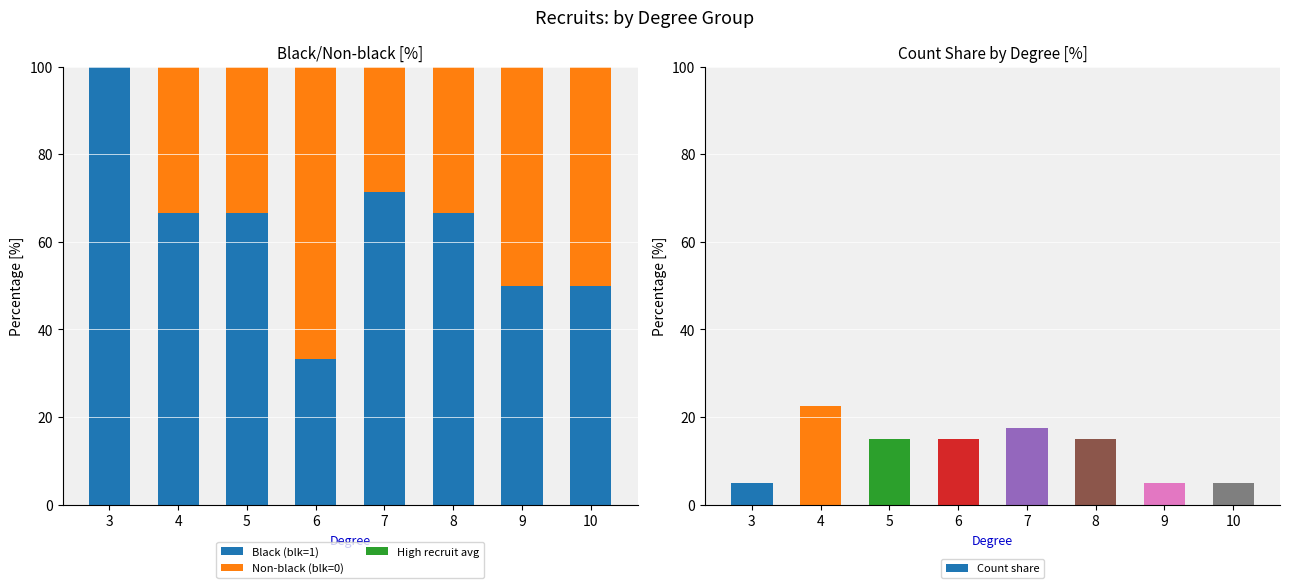

What is the minimum value for Count share?

5.0